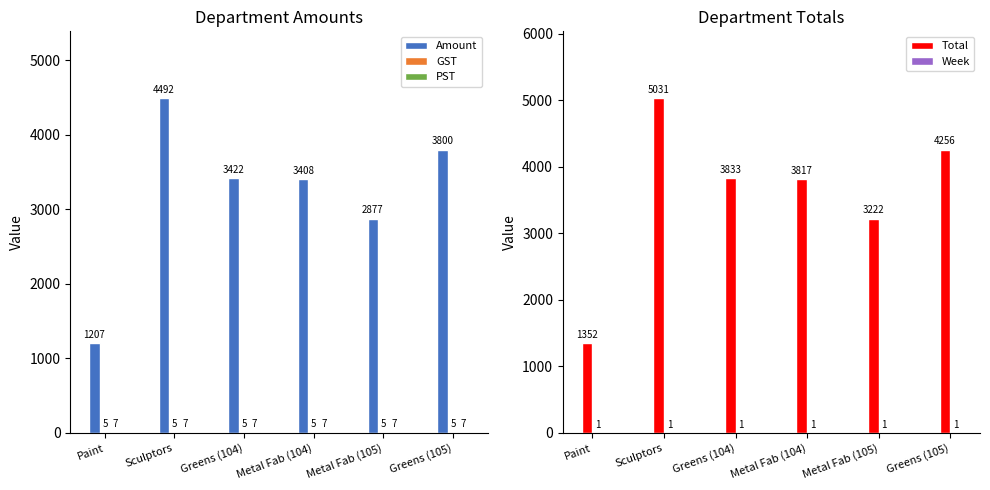

Reading left to right, list all the values displayed in this chart.

Amount: 1207.0	4492.0	3422.0	3408.0	2877.0	3800.0
GST: 5.0	5.0	5.0	5.0	5.0	5.0
PST: 7.0	7.0	7.0	7.0	7.0	7.0
Total: 1351.8	5031.0	3832.6	3817.0	3222.2	4256.0
Week: 1.0	1.0	1.0	1.0	1.0	1.0